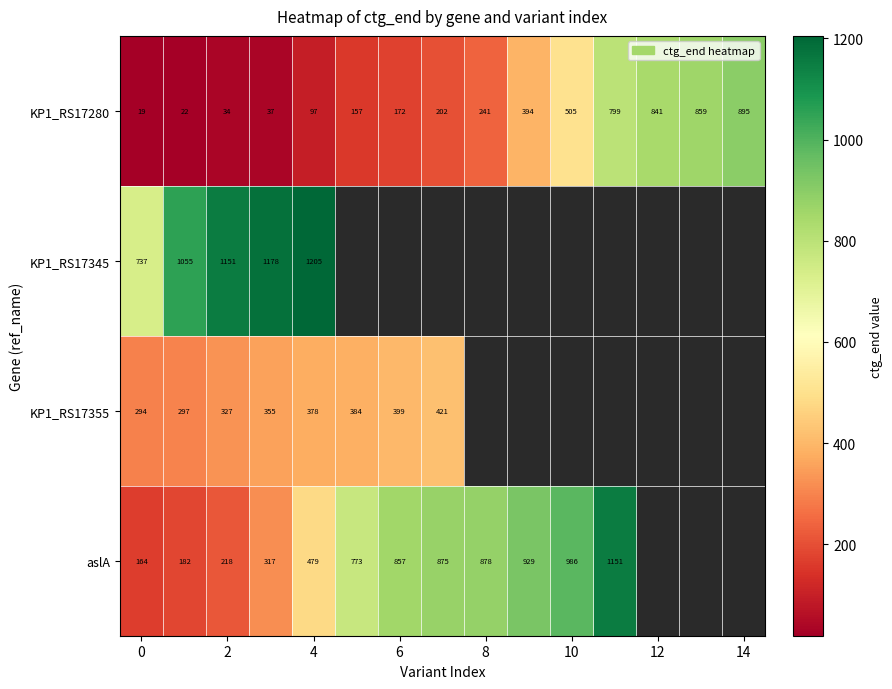

Between 2 and 4, which series saw the biggest shift?

aslA